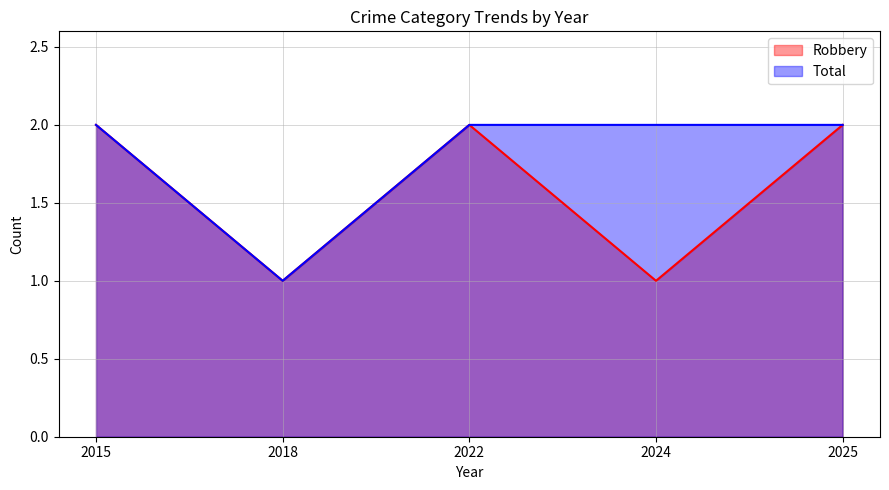

What is the value of the Robbery point at the 1st from the left?

2